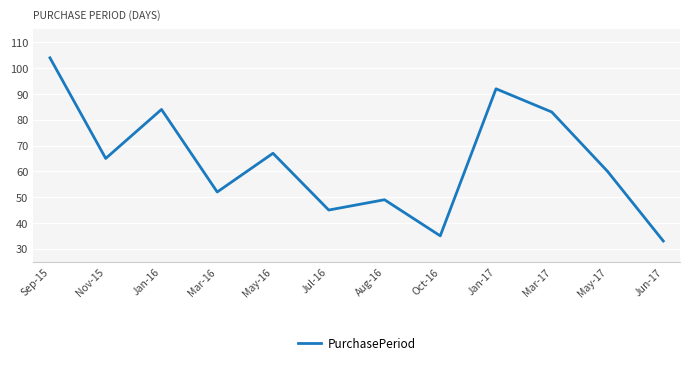

List the labels in order of value, largest first.

Sep-15, Jan-17, Jan-16, Mar-17, May-16, Nov-15, May-17, Mar-16, Aug-16, Jul-16, Oct-16, Jun-17